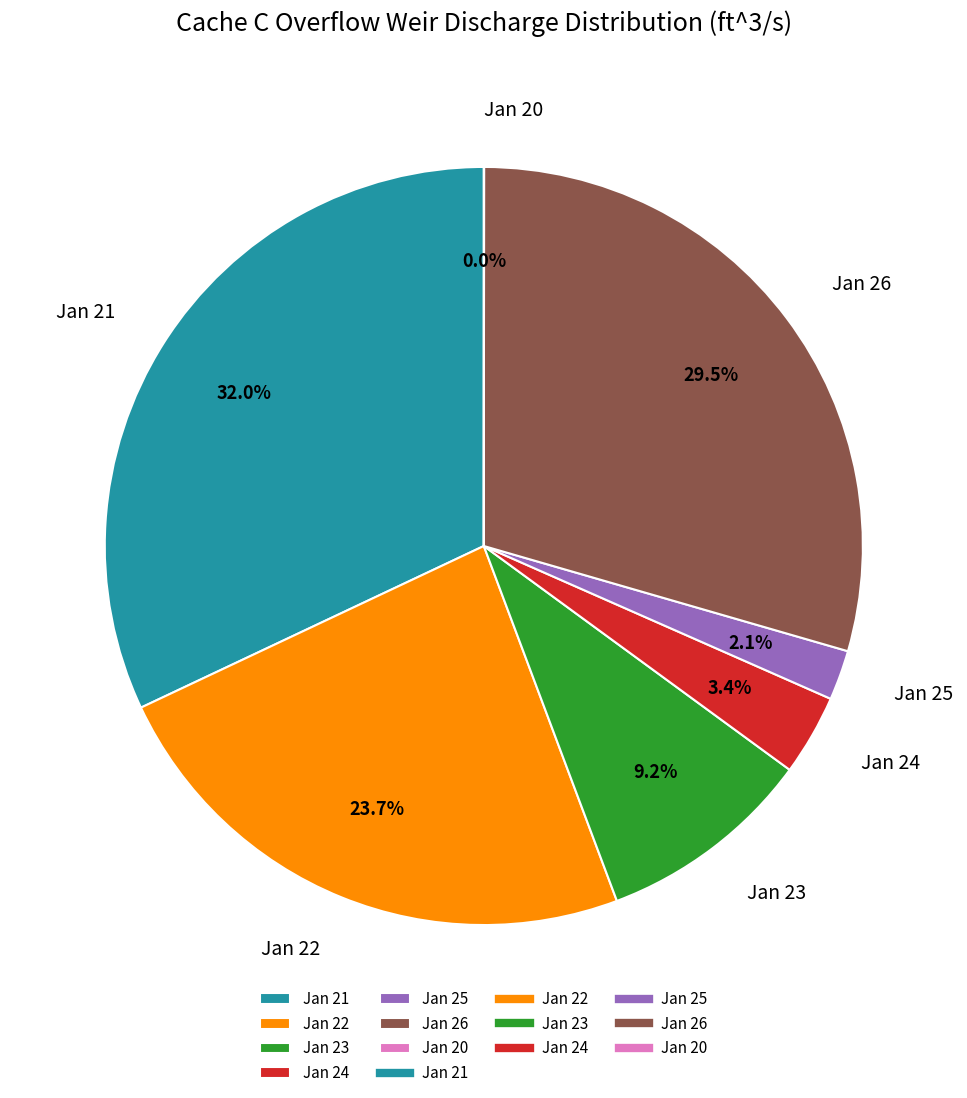

Does any single category account for the majority?

No